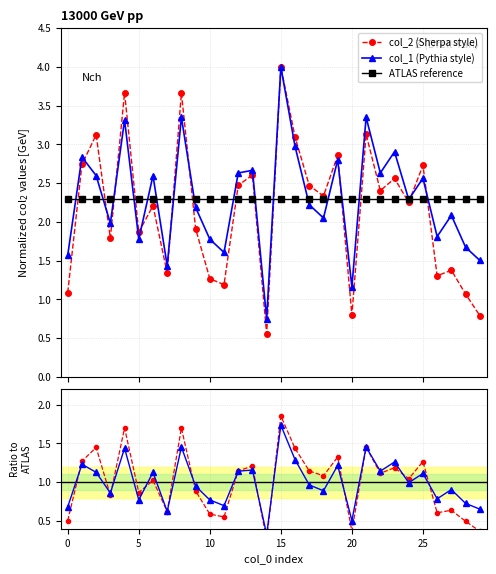

What is the value of the col_1 (Pythia style) point at the 16th from the left?

4.0